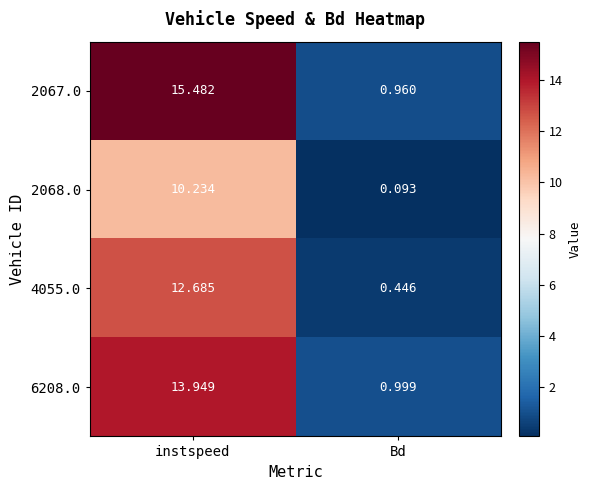

Where does the 4055.0 series first go above 12?

instspeed